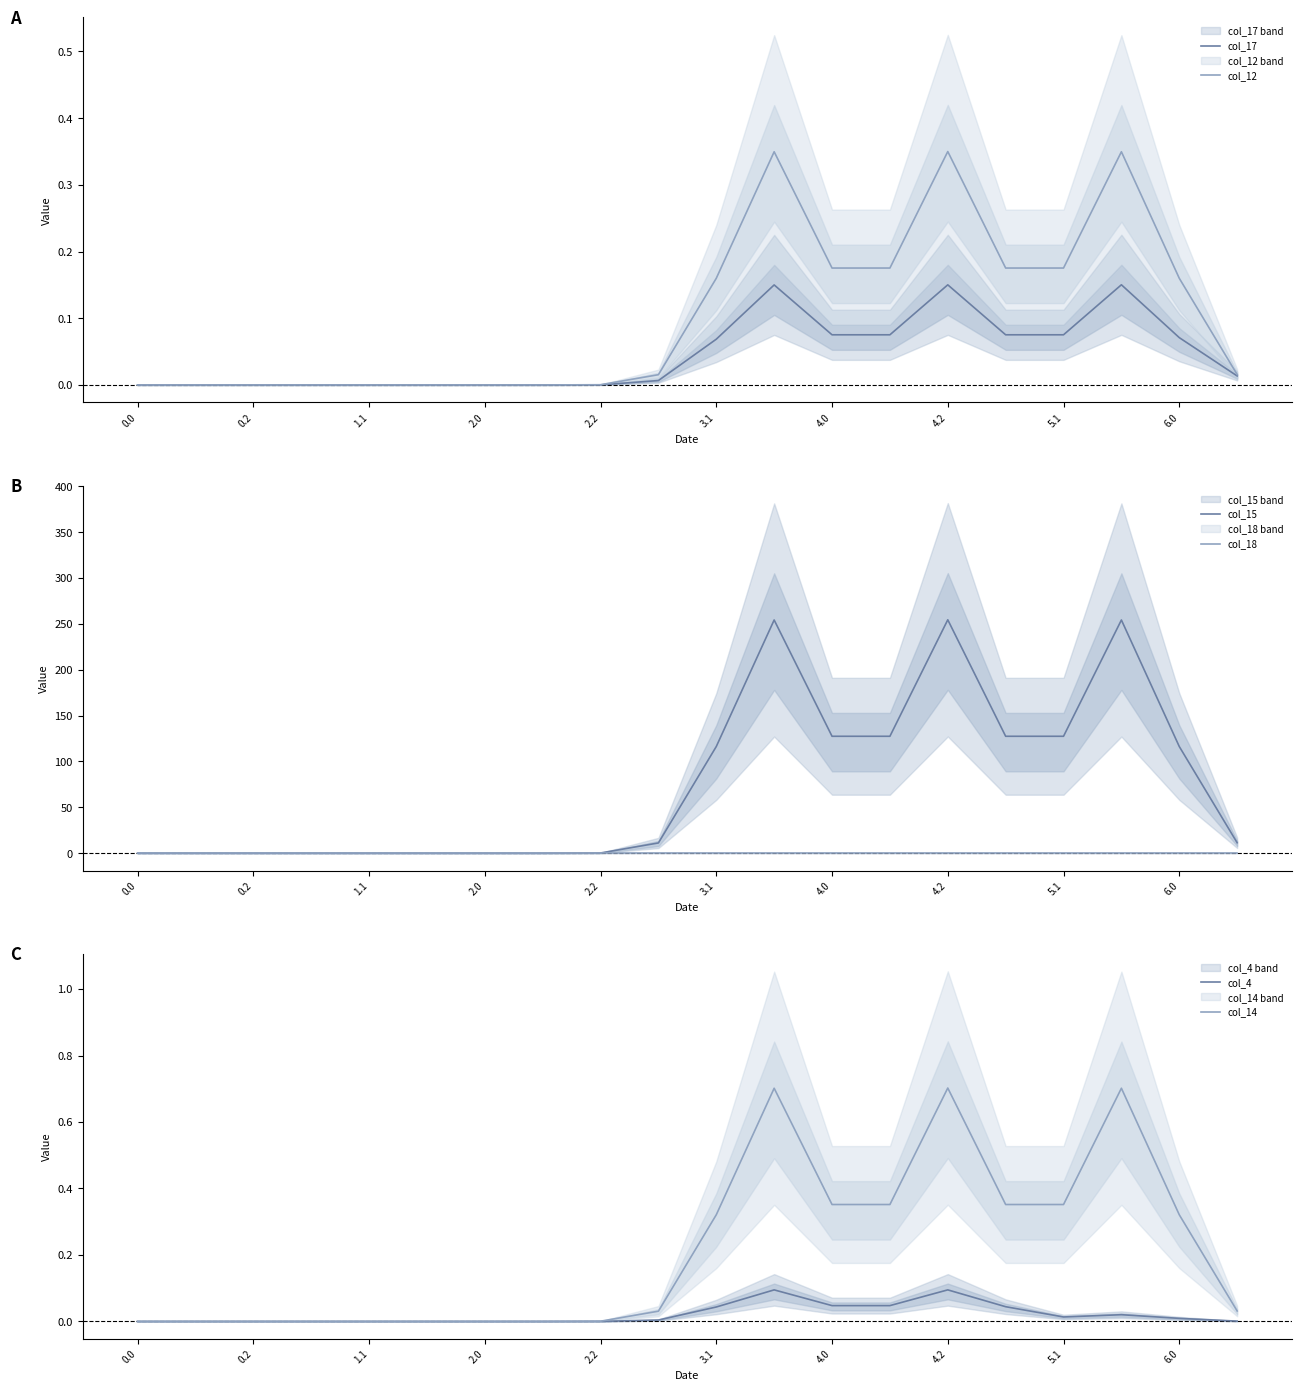

What is the maximum value for col_14?

0.7